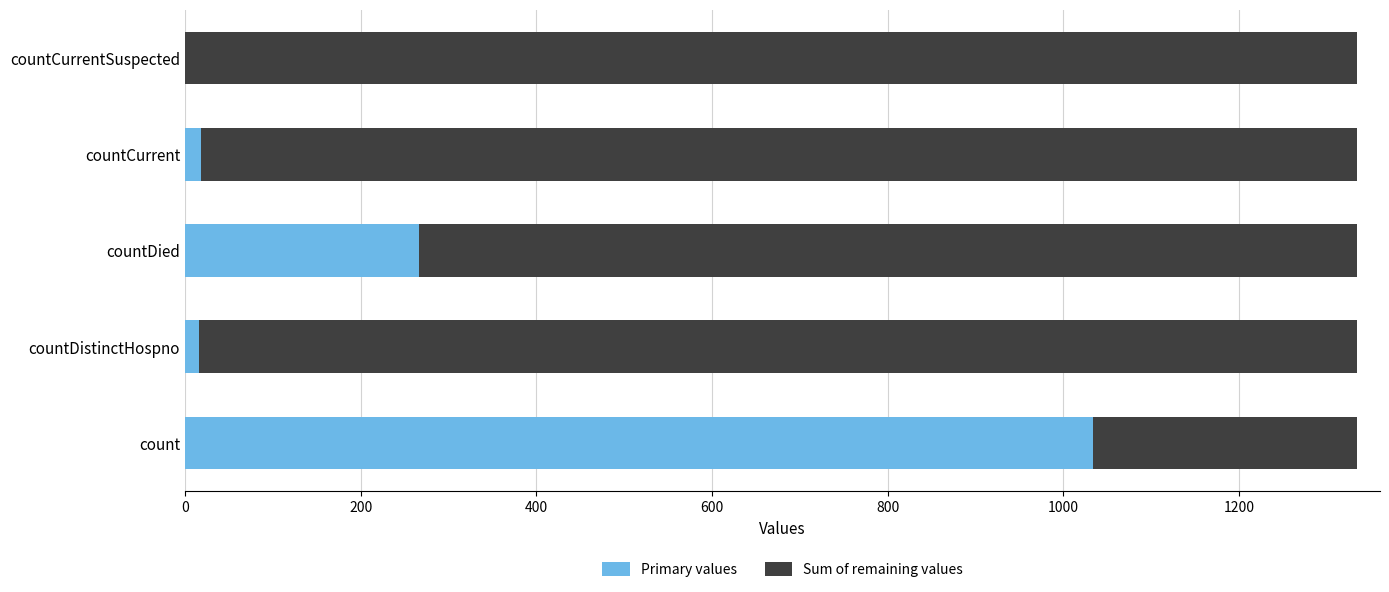

Which category has the highest value in the Primary values series?

count